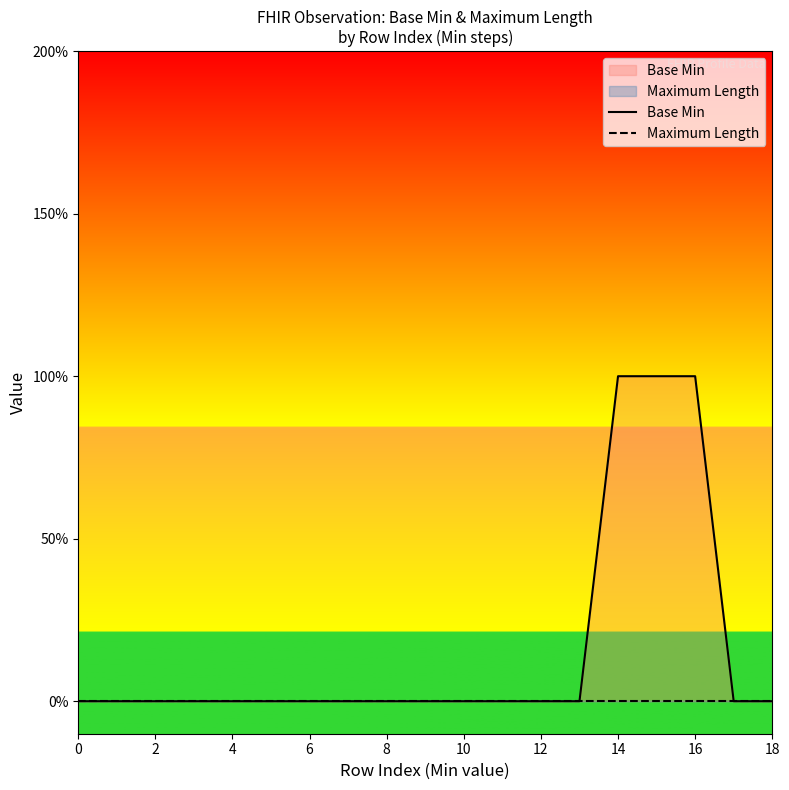

What is the label of the 11th point from the left?

10